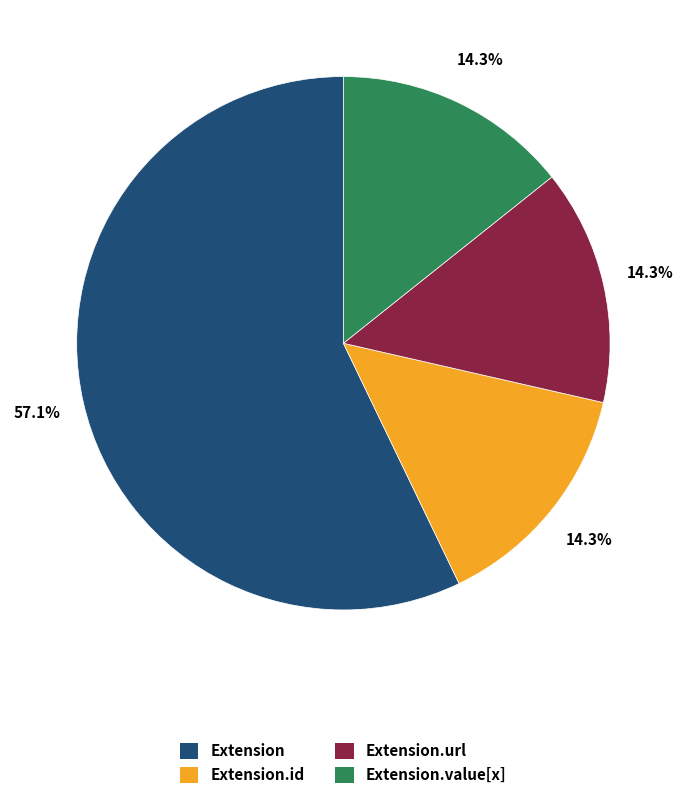

Is it true that Extension.value[x] is 7% of the pie?

False